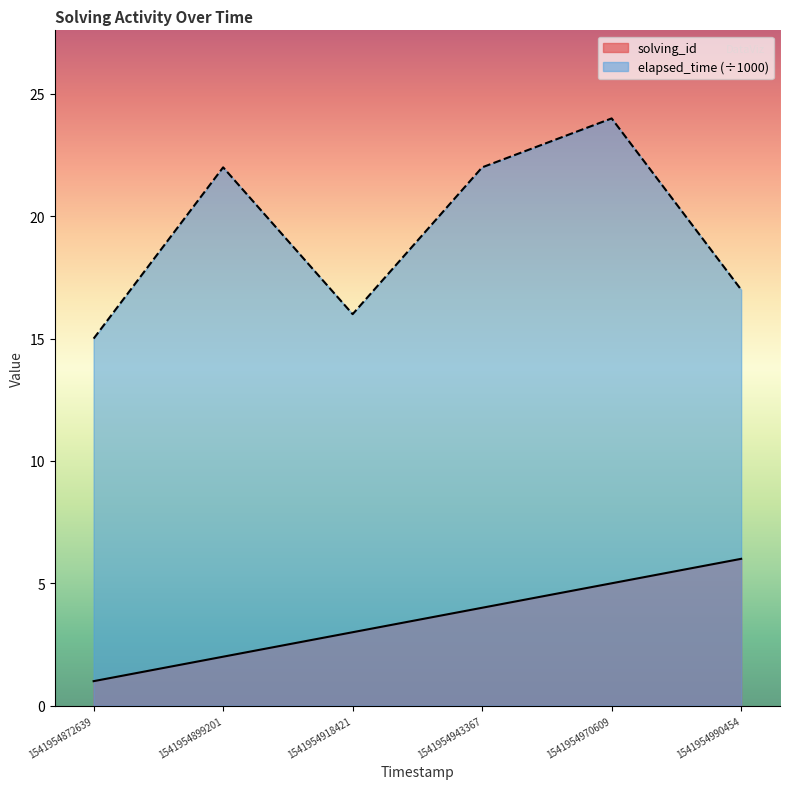

Which series has the largest total across all categories?

elapsed_time (÷1000)